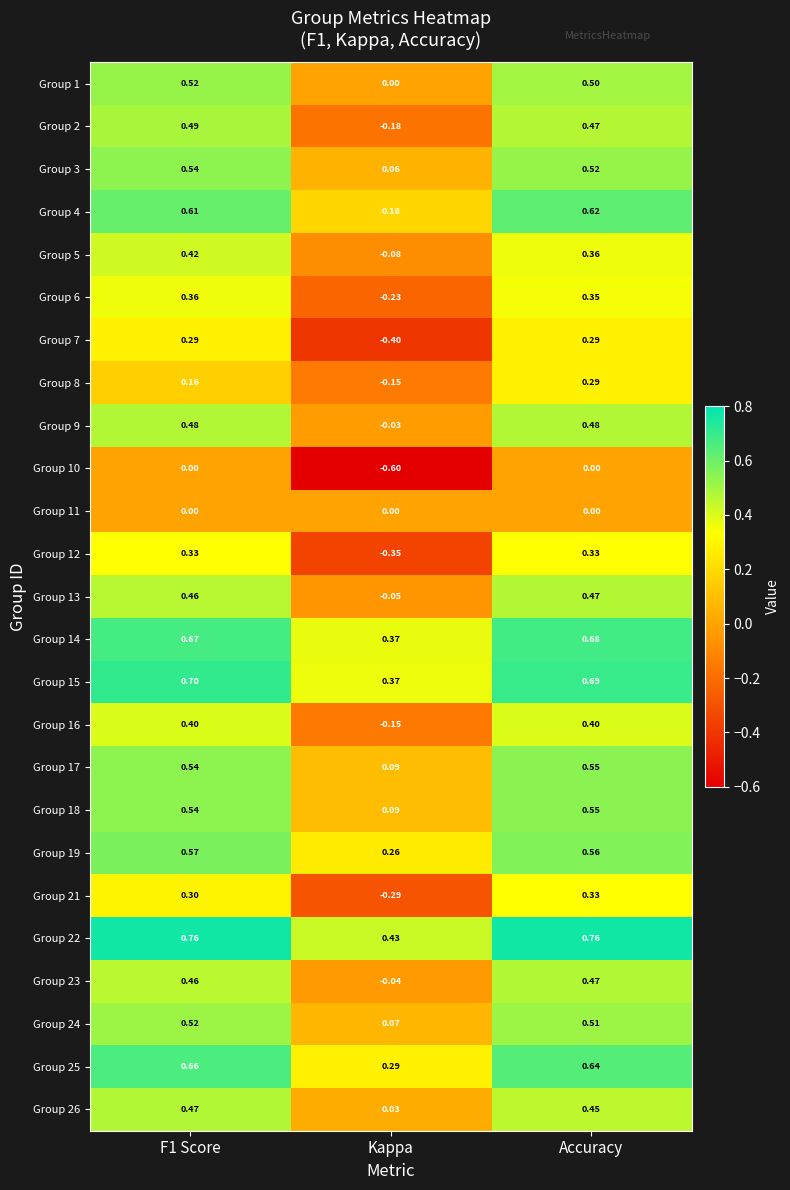

Is the value of Group 25 at F1 Score greater than the value of Group 1 at Accuracy?

Yes